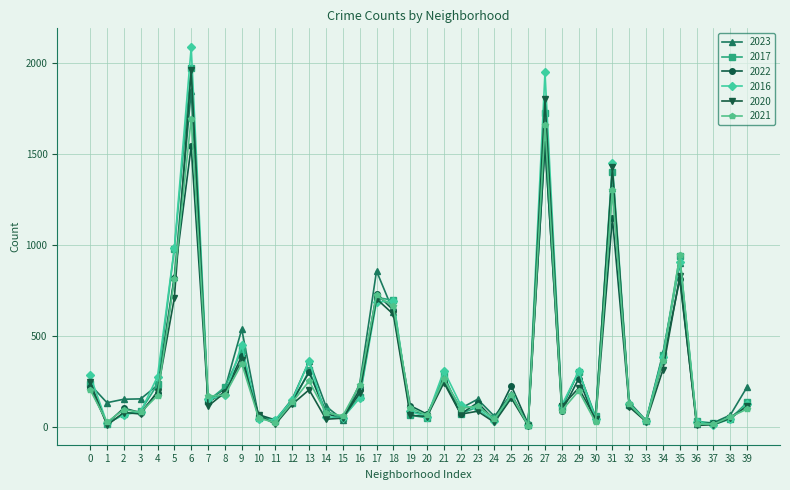

After their last crossing, which series has the higher values: 2017 or 2021?

2017